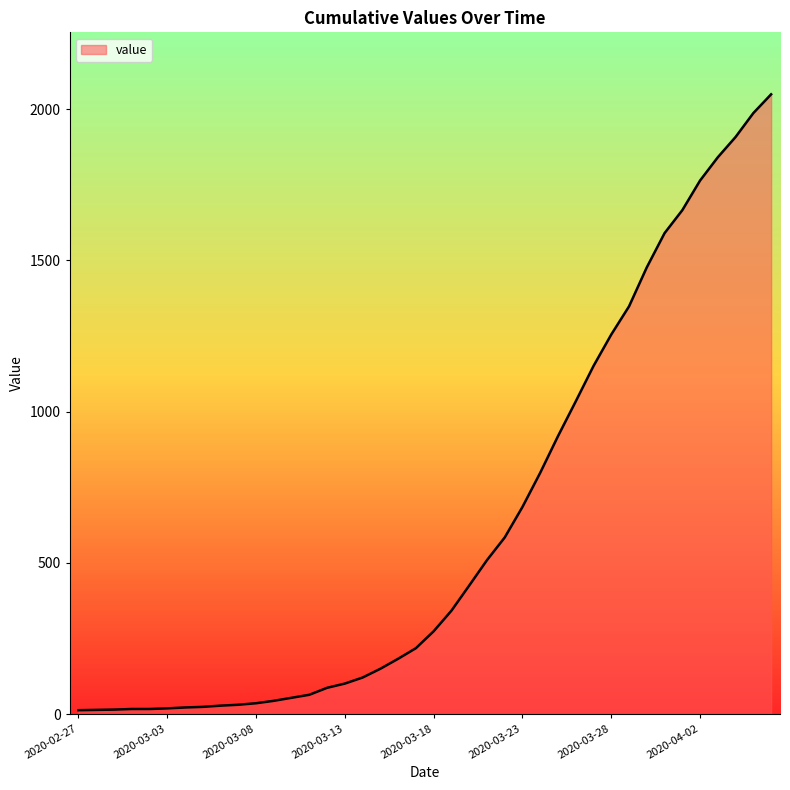

Does the chart display data point markers on the line(s)?

No